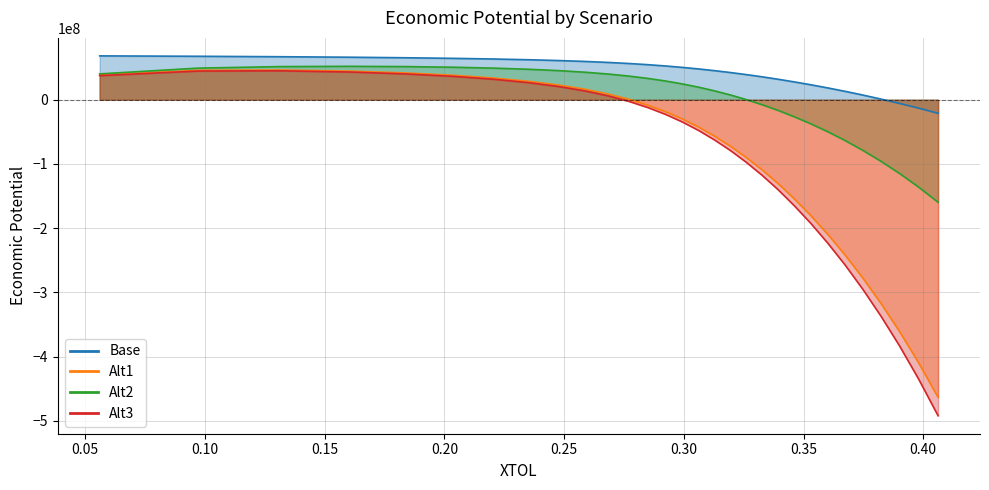

Reading right to left, transcribe all the data shown in this chart.

Base: -21053192.2	-13107013.4	-5778935.1	1001149.5	7272447.5	13043754.1	18361900.3	23251804.2	27751163.5	31885290.2	35680306.6	39159972.6	42338487.1	45254395.2	47921515.0	50353518.5	52579056.9	54608130.7	56444536.2	58123223.9	59649685.8	61028571.4	62289674.3	63428347.6	64454001.9	65391331.6	66237127.1	66994270.7	67681698.3	68295516.5
Alt1: -463445238.9	-409808341.9	-361331991.0	-317545100.1	-277968987.6	-242188990.3	-209905425.2	-180752913.2	-154449475.8	-130686597.7	-109274170.6	-89966629.5	-72566635.8	-56900104.1	-42778050.7	-30083765.9	-18666705.0	-8413286.5	789248.7	9017576.5	16367984.9	22906846.6	28692107.8	33762065.6	38136417.5	41782810.6	44604688.6	46291814.8	45824779.8	38555435.3
Alt2: -159626580.5	-136086826.3	-114952482.7	-95984491.3	-78951532.3	-63650953.6	-49927688.0	-37610187.4	-26565771.6	-16641284.1	-7752576.1	216855.8	7357197.1	13750235.8	19476039.8	24592388.8	29161487.9	33233692.0	36856999.6	40060505.9	42880889.7	45341855.1	47457421.9	49228415.6	50637989.8	51624151.9	52060431.0	51607289.9	49227896.5	40247663.0
Alt3: -492015490.7	-435074874.3	-383676905.8	-337308483.3	-295449619.4	-257653657.1	-223588564.9	-192863261.5	-165169826.1	-140179120.4	-117683445.2	-97419473.9	-79174663.4	-62764306.0	-47984152.8	-34710302.3	-22781389.9	-12076879.0	-2476613.4	6102267.4	13762904.0	20574517.4	26600513.6	31882187.7	36443624.9	40255197.7	43221794.3	45037465.7	44683287.1	37512391.2